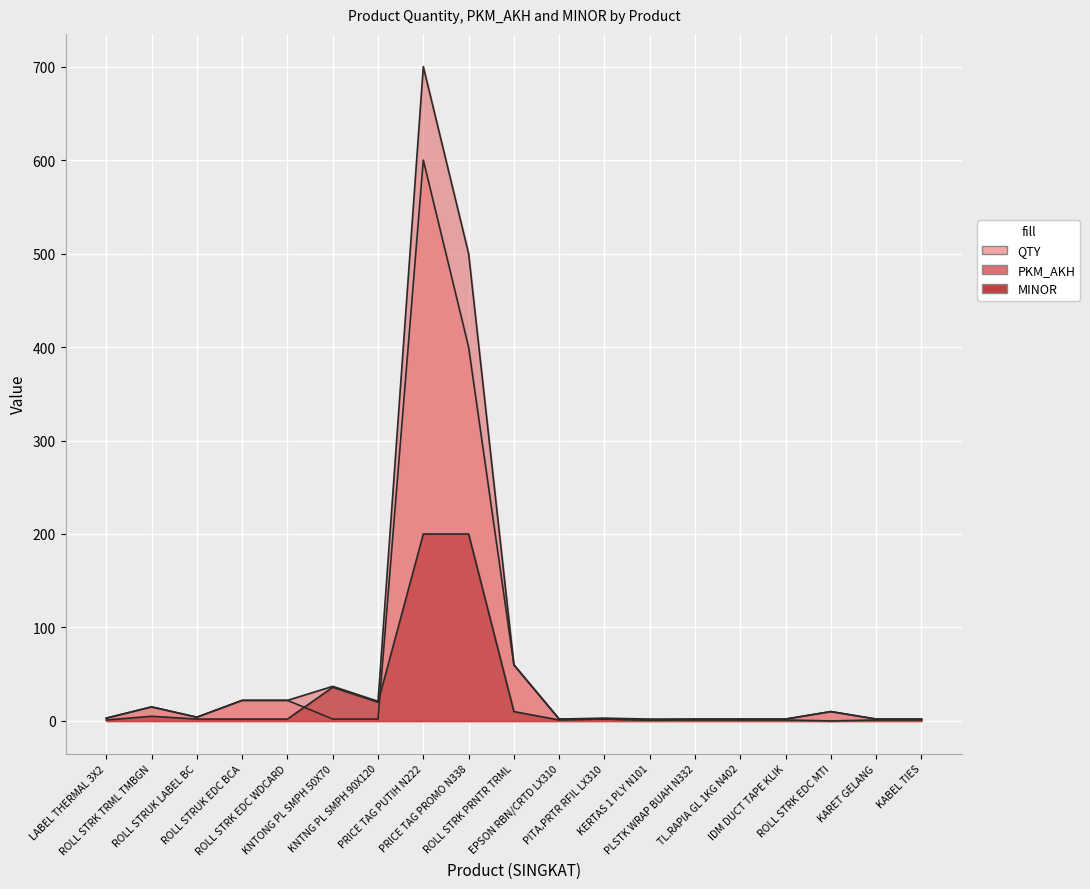

How many interior local valleys does the MINOR series have?

3